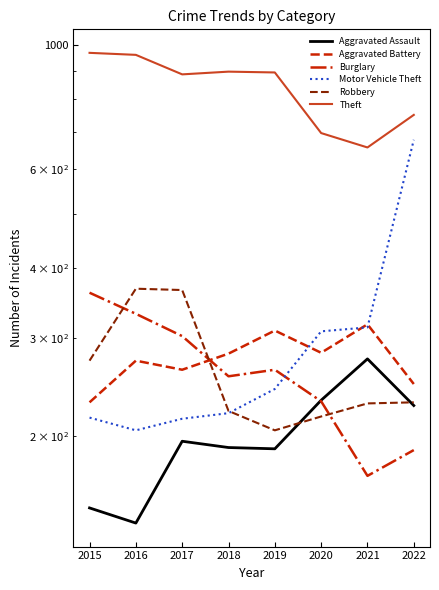

Rank the series at 2019 from highest to lowest value.

Theft, Aggravated Battery, Burglary, Motor Vehicle Theft, Robbery, Aggravated Assault